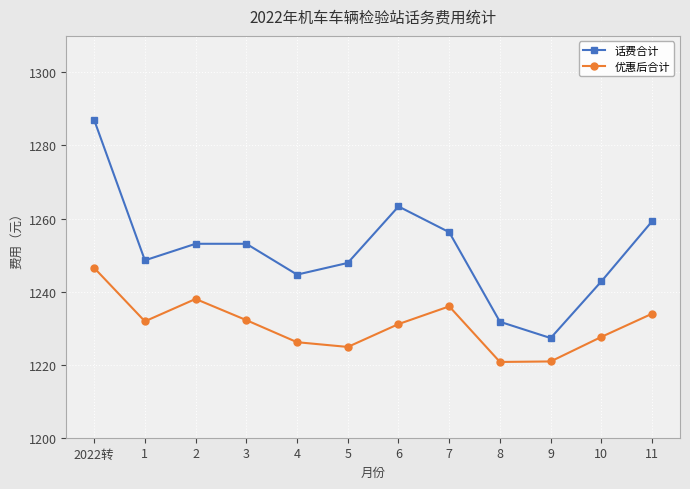

The 话费合计 series shows 458.5 at 4. True or false?

False